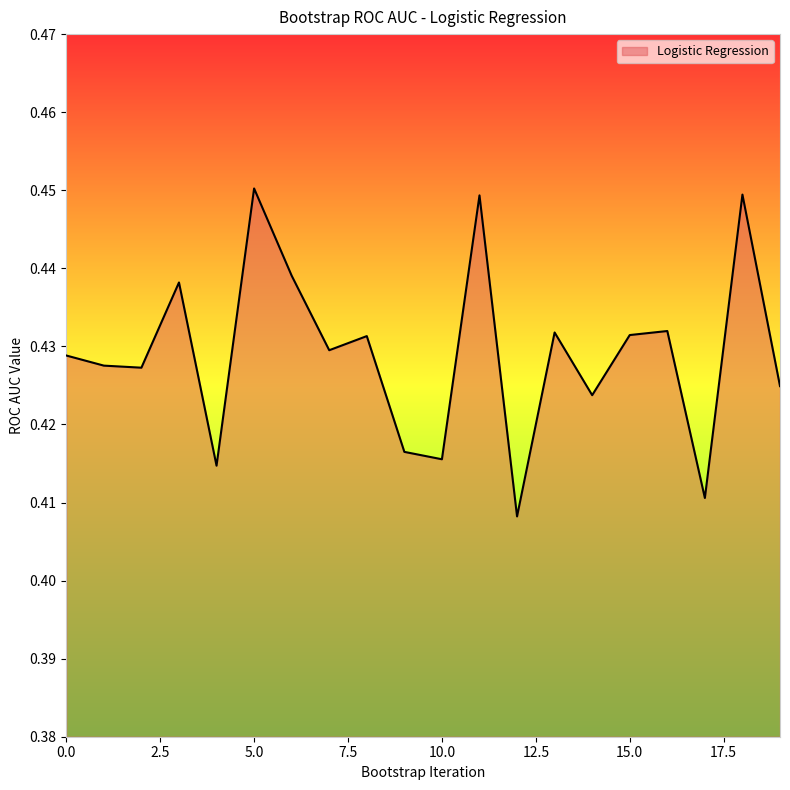

At which category does the data reach its first local valley?

2